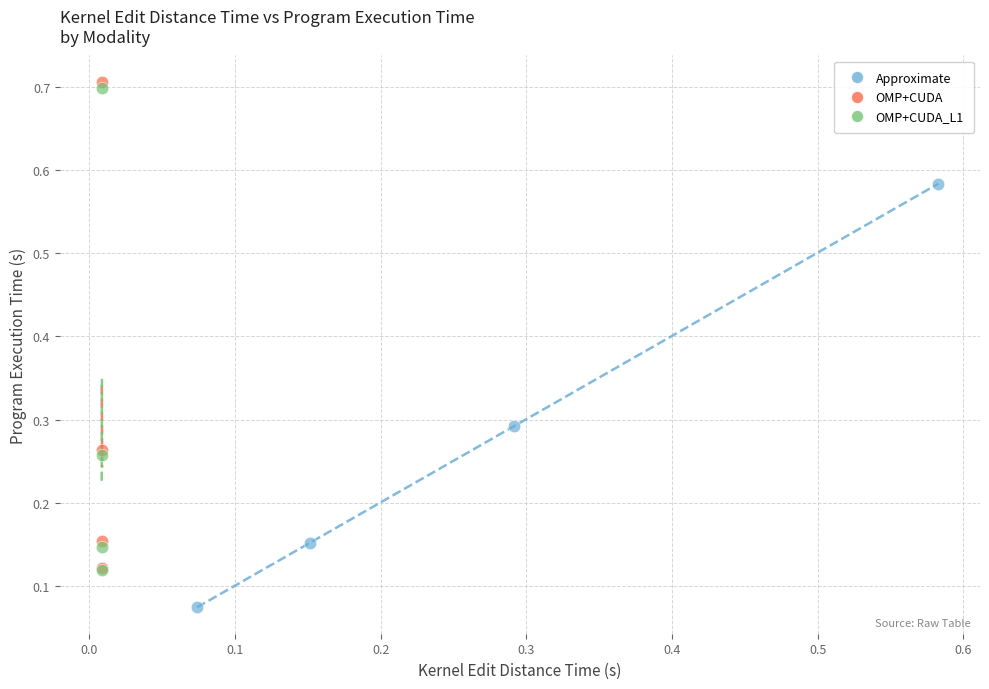

Which series has the largest Y range (max minus min)?

OMP+CUDA